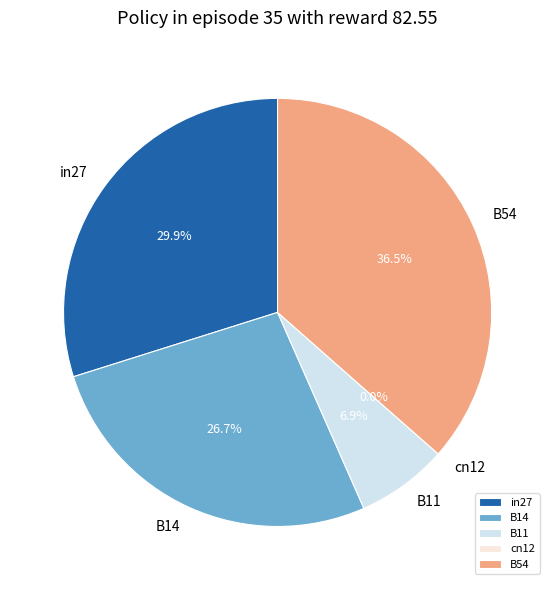

Is there a majority slice in this chart?

No